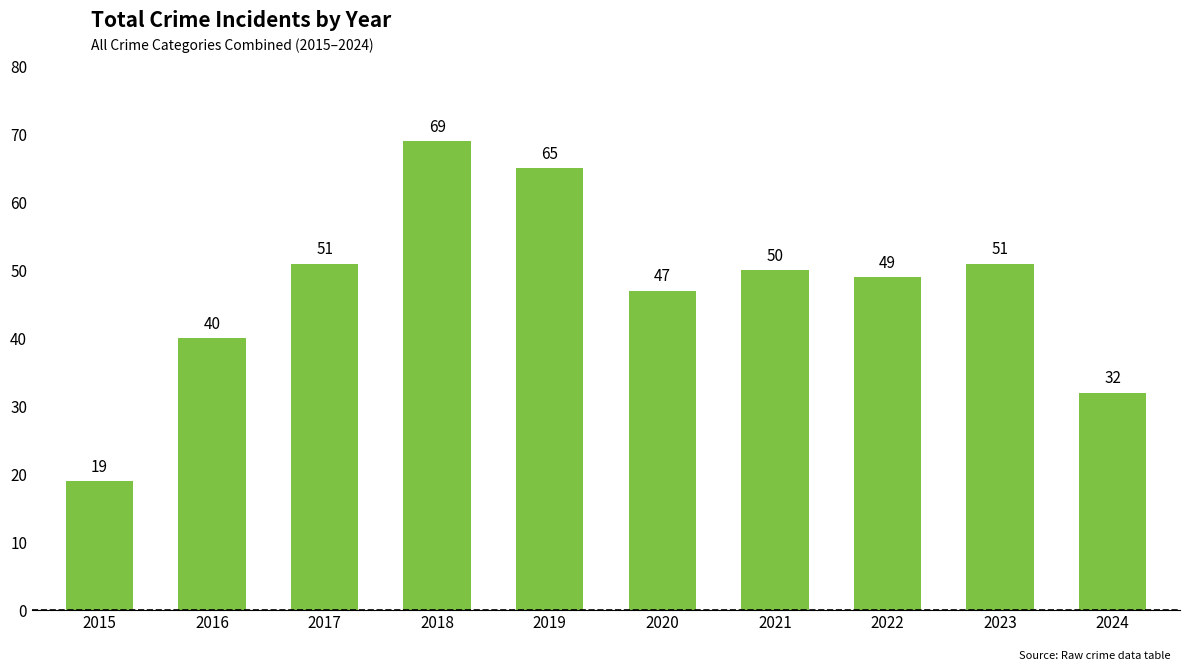

At which label is the value closest to 44?

2020